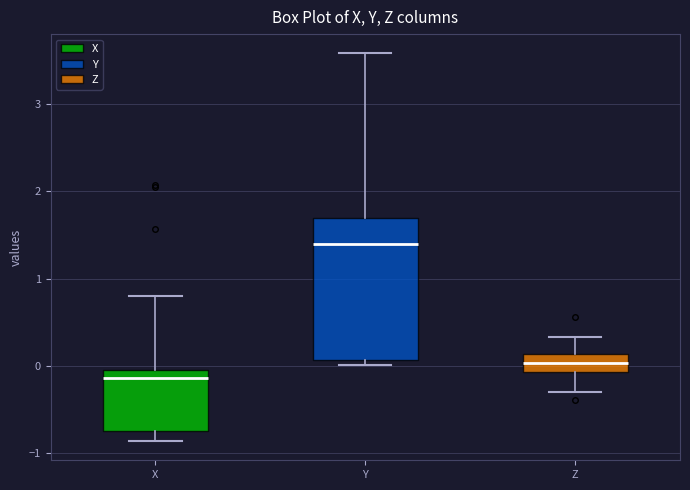

Comparing the boxes themselves (not the whiskers), which one is the tallest?

Y